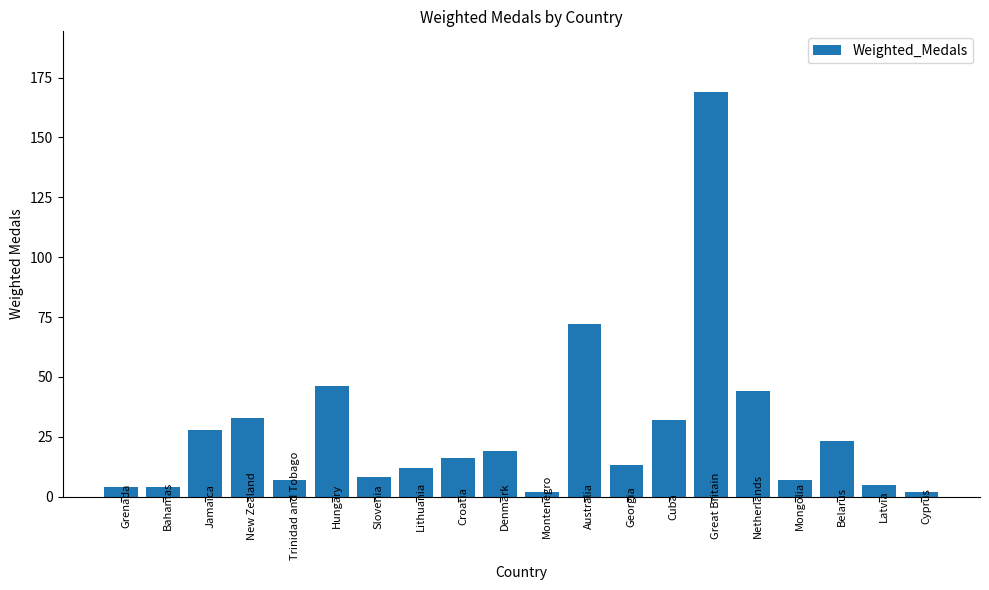

What is the difference between the values at Mongolia and Slovenia?

1